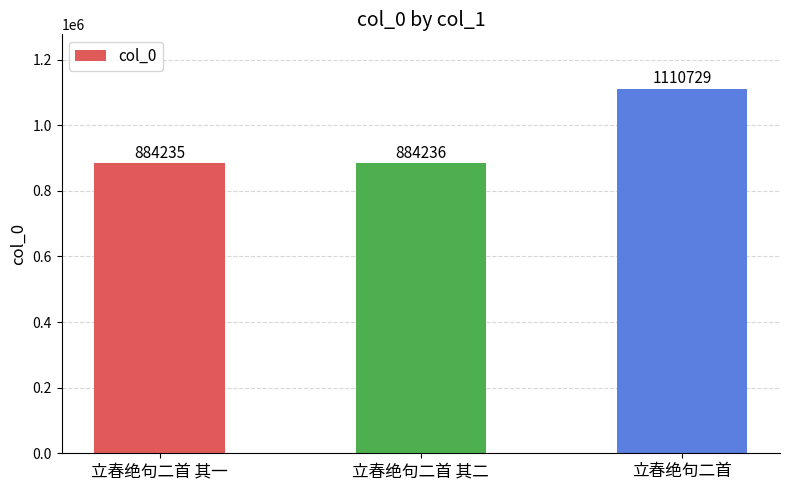

Where is the data nearest to the value 997482?

立春绝句二首 其二